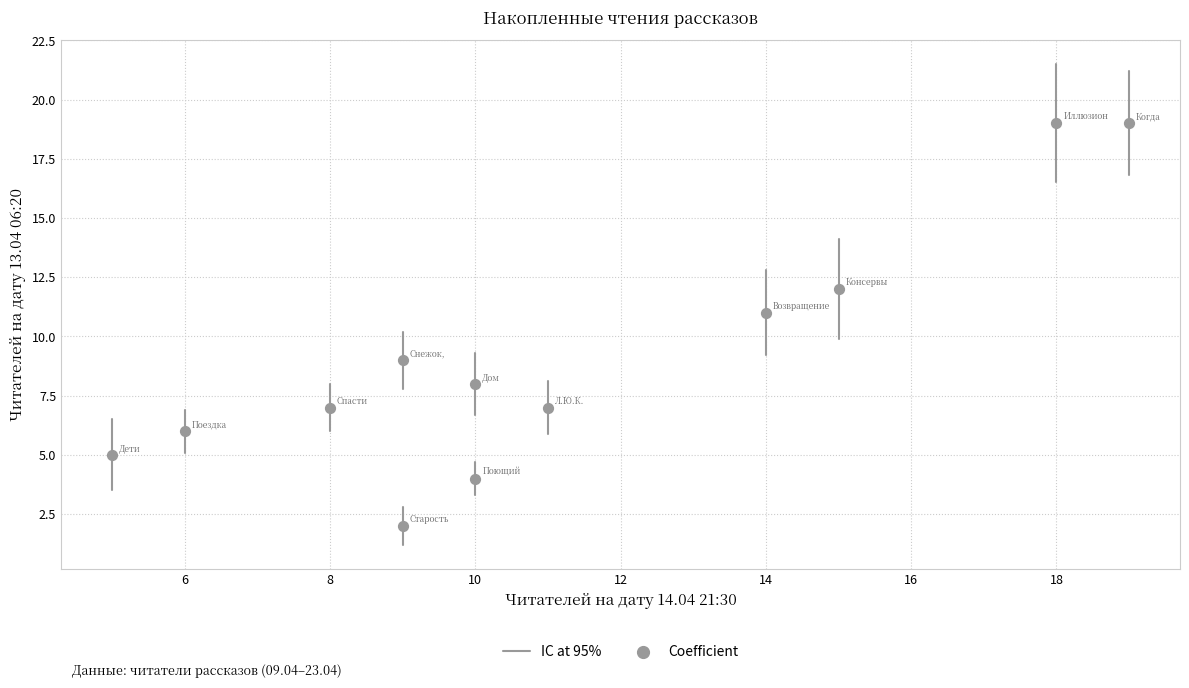

What is the average Y value?

9